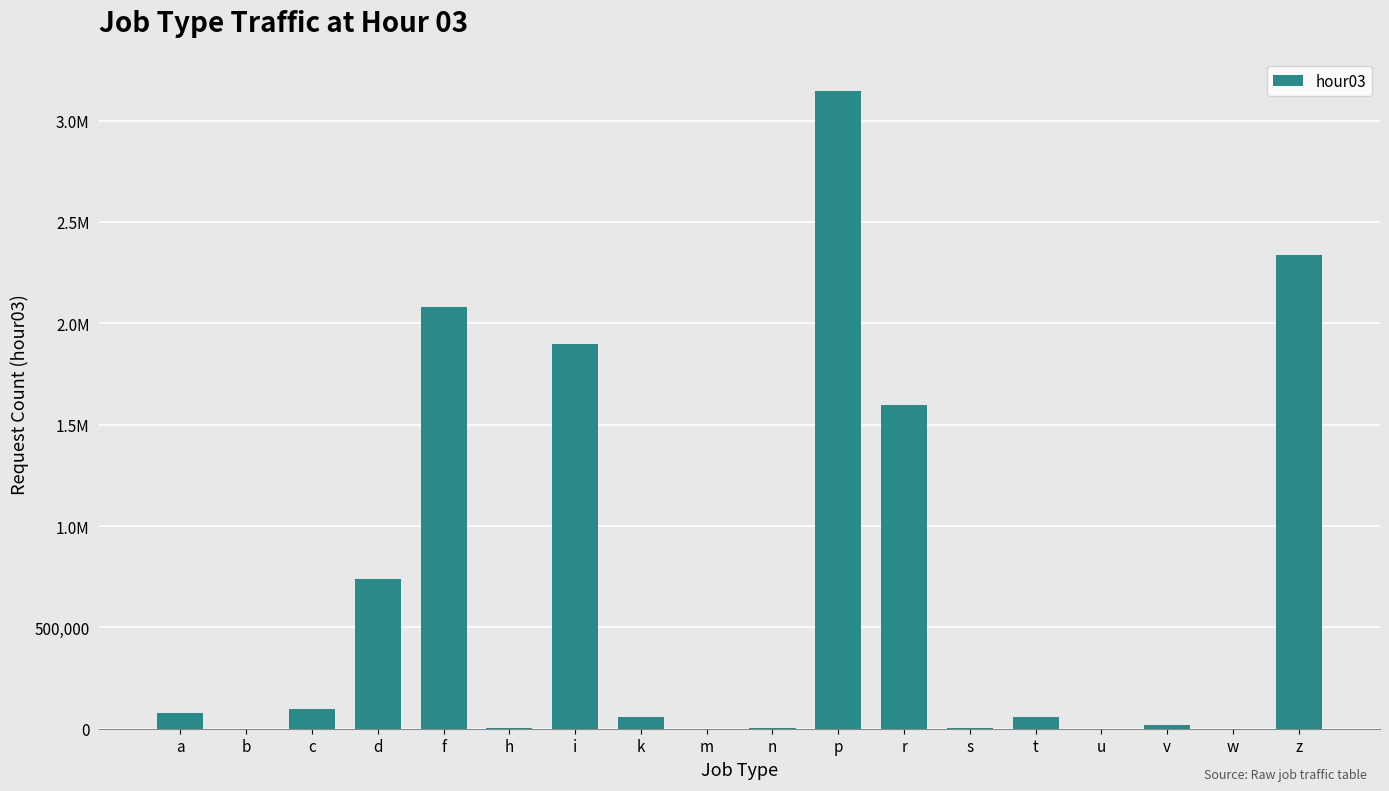

Which category has the highest value across all series?

p